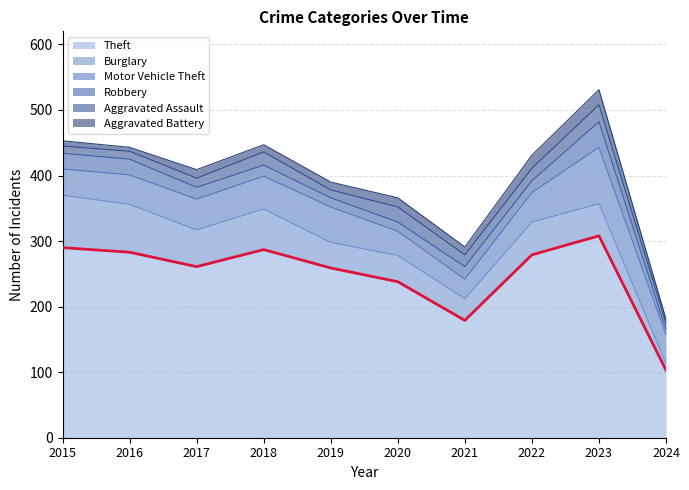

True or false: Theft and Aggravated Battery intersect in this chart.

False